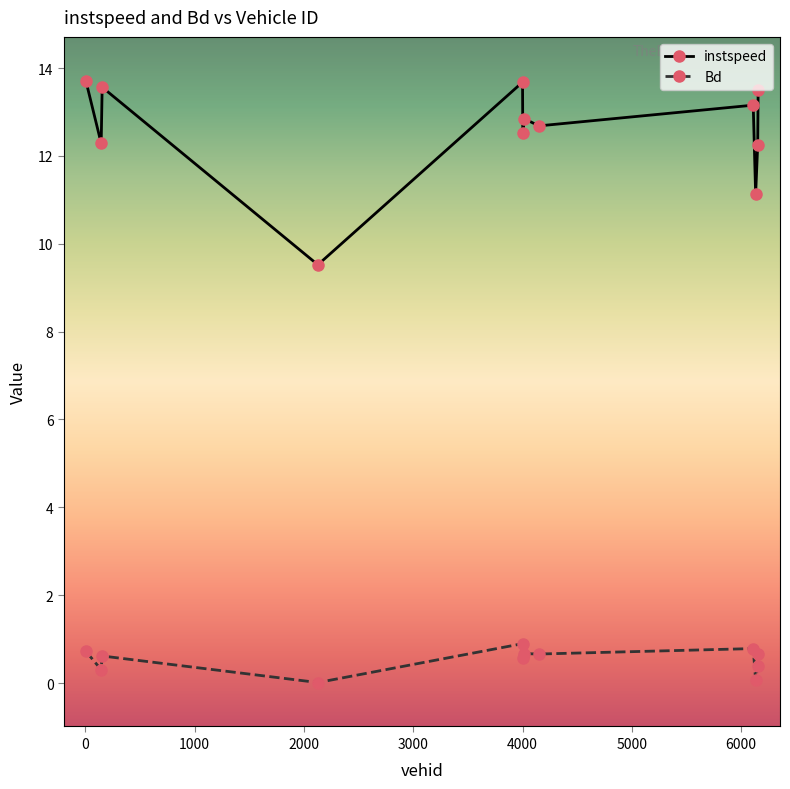

True or false: instspeed has more than 2 points higher than both neighbors.

True